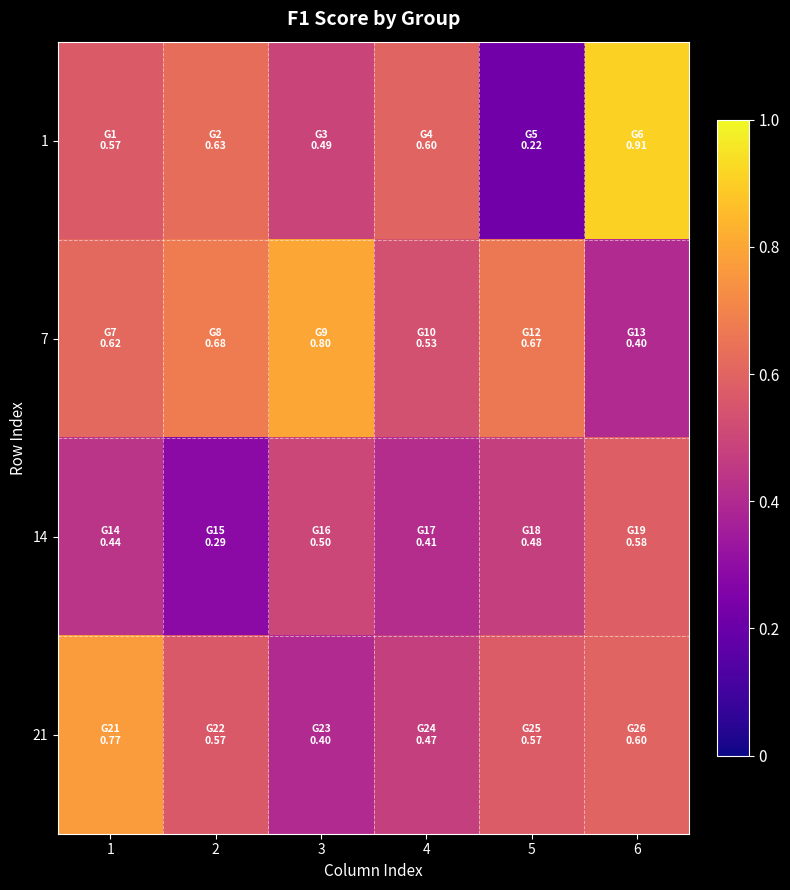

How many categories are shown in the chart?

6